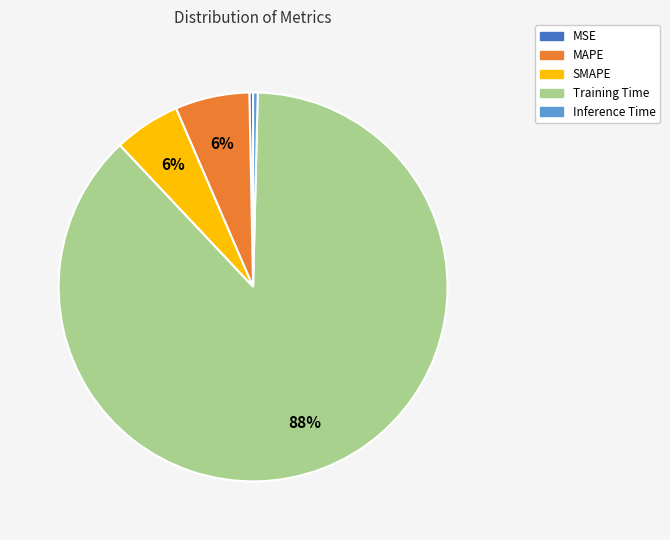

The Inference Time slice represents 14% of the pie. True or false?

False